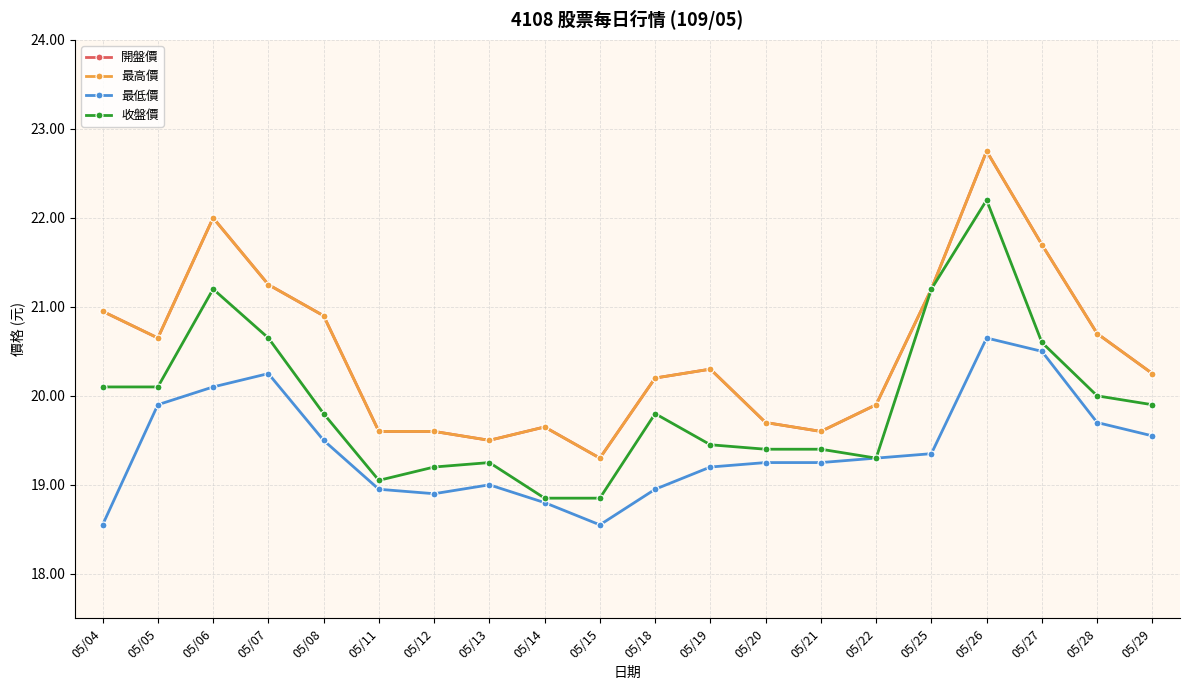

Does the chart have visible grid lines?

Yes